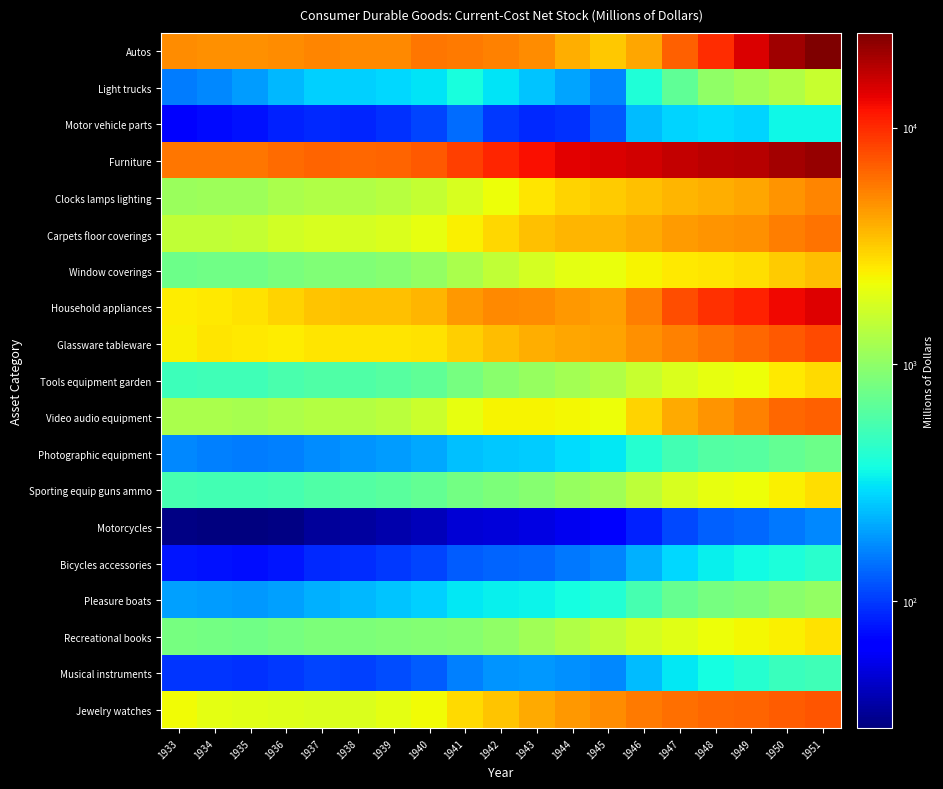

Reading left to right, what are all the values shown in this chart?

Autos: 1933=4958	1934=4828	1935=4764	1936=4903	1937=5215	1938=5012	1939=5087	1940=5747	1941=5694	1942=5358	1943=4930	1944=3950	1945=3255	1946=4124	1947=6778	1948=9954	1949=14637	1950=20623	1951=25111
Light trucks: 1933=155	1934=170	1935=193	1936=232	1937=270	1938=267	1939=282	1940=312	1941=379	1942=308	1943=250	1944=203	1945=164	1946=402	1947=689	1948=1019	1949=1166	1950=1316	1951=1572
Motor vehicle parts: 1933=66	1934=72	1935=76	1936=85	1937=89	1938=86	1939=94	1940=106	1941=139	1942=98	1943=89	1944=95	1945=124	1946=236	1947=277	1948=293	1949=276	1950=350	1951=352
Furniture: 1933=5811	1934=5773	1935=5778	1936=6273	1937=6582	1938=6468	1939=6607	1940=7243	1941=8678	1942=10404	1943=12279	1944=13905	1945=14496	1946=15256	1947=16662	1948=17524	1949=17939	1950=20002	1951=21736
Clocks lamps lighting: 1933=1108	1934=1136	1935=1133	1936=1237	1937=1309	1938=1308	1939=1377	1940=1528	1941=1823	1942=2199	1943=2622	1944=2994	1945=3162	1946=3445	1947=3731	1948=3895	1949=4086	1950=4694	1951=5170
Carpets floor coverings: 1933=1495	1934=1517	1935=1528	1936=1722	1937=1823	1938=1786	1939=1865	1940=2058	1941=2453	1942=2903	1943=3389	1944=3721	1945=3743	1946=3999	1947=4446	1948=4726	1949=4858	1950=5496	1951=5906
Window coverings: 1933=751	1934=771	1935=768	1936=839	1937=888	1938=887	1939=934	1940=1037	1941=1237	1942=1492	1943=1778	1944=2031	1945=2145	1946=2337	1947=2531	1948=2642	1949=2771	1950=3184	1951=3507
Household appliances: 1933=2484	1934=2538	1935=2679	1936=2966	1937=3286	1938=3378	1939=3443	1940=3711	1941=4530	1942=5069	1943=4937	1944=4602	1945=4320	1946=5442	1947=7720	1948=9512	1949=10531	1950=12657	1951=14399
Glassware tableware: 1933=2398	1934=2590	1935=2556	1936=2515	1937=2595	1938=2607	1939=2621	1940=2696	1941=3039	1942=3509	1943=3911	1944=4145	1945=4262	1946=4775	1947=5330	1948=5932	1949=6450	1950=7208	1951=7876
Tools equipment garden: 1933=510	1934=525	1935=523	1936=563	1937=602	1938=602	1939=625	1940=689	1941=818	1942=955	1943=1080	1944=1197	1945=1318	1946=1582	1947=1858	1948=2046	1949=2195	1950=2526	1951=2809
Video audio equipment: 1933=1244	1934=1238	1935=1207	1936=1277	1937=1357	1938=1349	1939=1442	1940=1625	1941=2041	1942=2363	1943=2370	1944=2272	1945=2157	1946=3029	1947=4038	1948=4753	1949=5384	1950=6396	1951=6804
Photographic equipment: 1933=168	1934=161	1935=154	1936=159	1937=174	1938=182	1939=192	1940=207	1941=244	1942=254	1943=264	1944=290	1945=317	1946=421	1947=536	1948=608	1949=632	1950=694	1951=764
Sporting equip guns ammo: 1933=553	1934=543	1935=532	1936=552	1937=594	1938=611	1939=644	1940=691	1941=803	1942=871	1943=945	1944=1066	1945=1159	1946=1459	1947=1799	1948=2063	1949=2196	1950=2453	1951=2730
Motorcycles: 1933=30	1934=29	1935=29	1936=30	1937=34	1938=35	1939=38	1940=41	1941=49	1942=50	1943=52	1944=57	1945=62	1946=85	1947=110	1948=129	1949=137	1950=151	1951=166
Bicycles accessories: 1933=79	1934=77	1935=75	1936=79	1937=88	1938=92	1939=99	1940=108	1941=127	1942=132	1943=136	1944=150	1945=162	1946=221	1947=287	1948=337	1949=357	1950=393	1951=432
Pleasure boats: 1933=198	1934=193	1935=188	1936=198	1937=221	1938=233	1939=249	1940=272	1941=320	1942=331	1943=342	1944=376	1945=408	1946=556	1947=711	1948=826	1949=873	1950=958	1951=1050
Recreational books: 1933=813	1934=789	1935=788	1936=810	1937=855	1938=875	1939=887	1940=906	1941=937	1942=1020	1943=1150	1944=1306	1945=1495	1946=1742	1947=1963	1948=2183	1949=2327	1950=2448	1951=2683
Musical instruments: 1933=97	1934=96	1935=94	1936=99	1937=106	1938=105	1939=112	1940=127	1941=159	1942=184	1943=185	1944=177	1945=168	1946=236	1947=314	1948=370	1949=419	1950=498	1951=530
Jewelry watches: 1933=2234	1934=2011	1935=1949	1936=1924	1937=1858	1938=1856	1939=1992	1940=2265	1941=2836	1942=3363	1943=4022	1944=4617	1945=4979	1946=5664	1947=6159	1948=6404	1949=6529	1950=6919	1951=7369